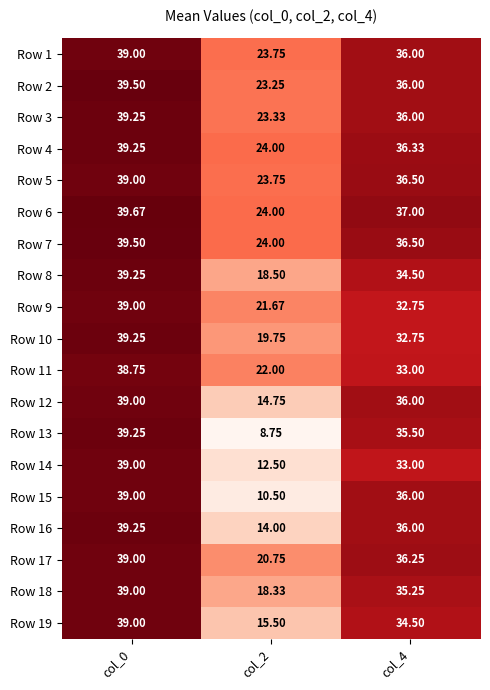

Is the value of Row 3 at col_2 greater than the value of Row 2 at col_2?

Yes